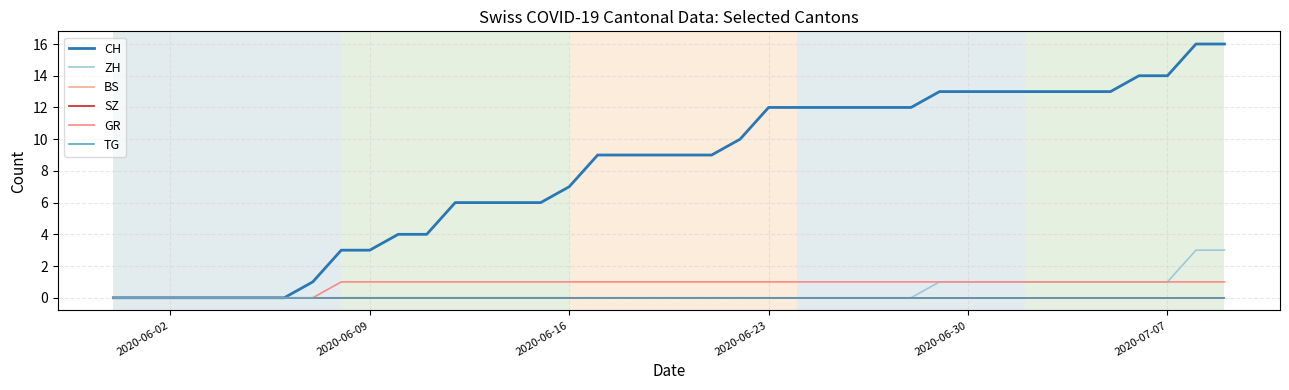

What is the difference between the second highest and second lowest values in the GR series?

1